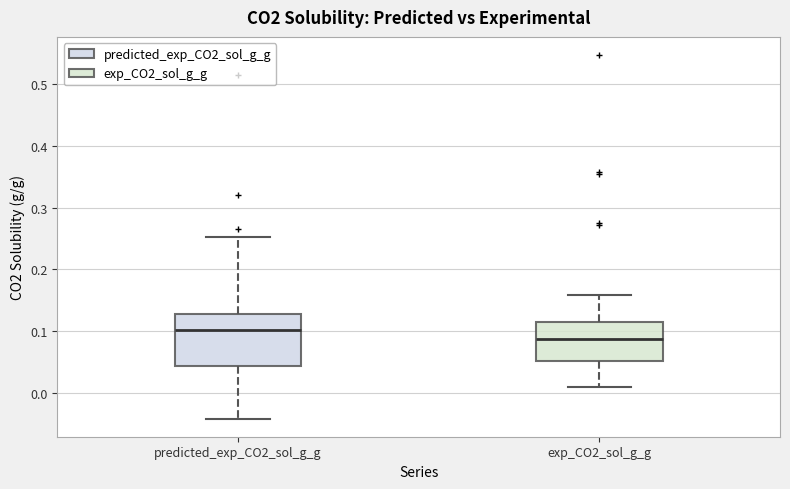

Which box has the lowest median line?

exp_CO2_sol_g_g